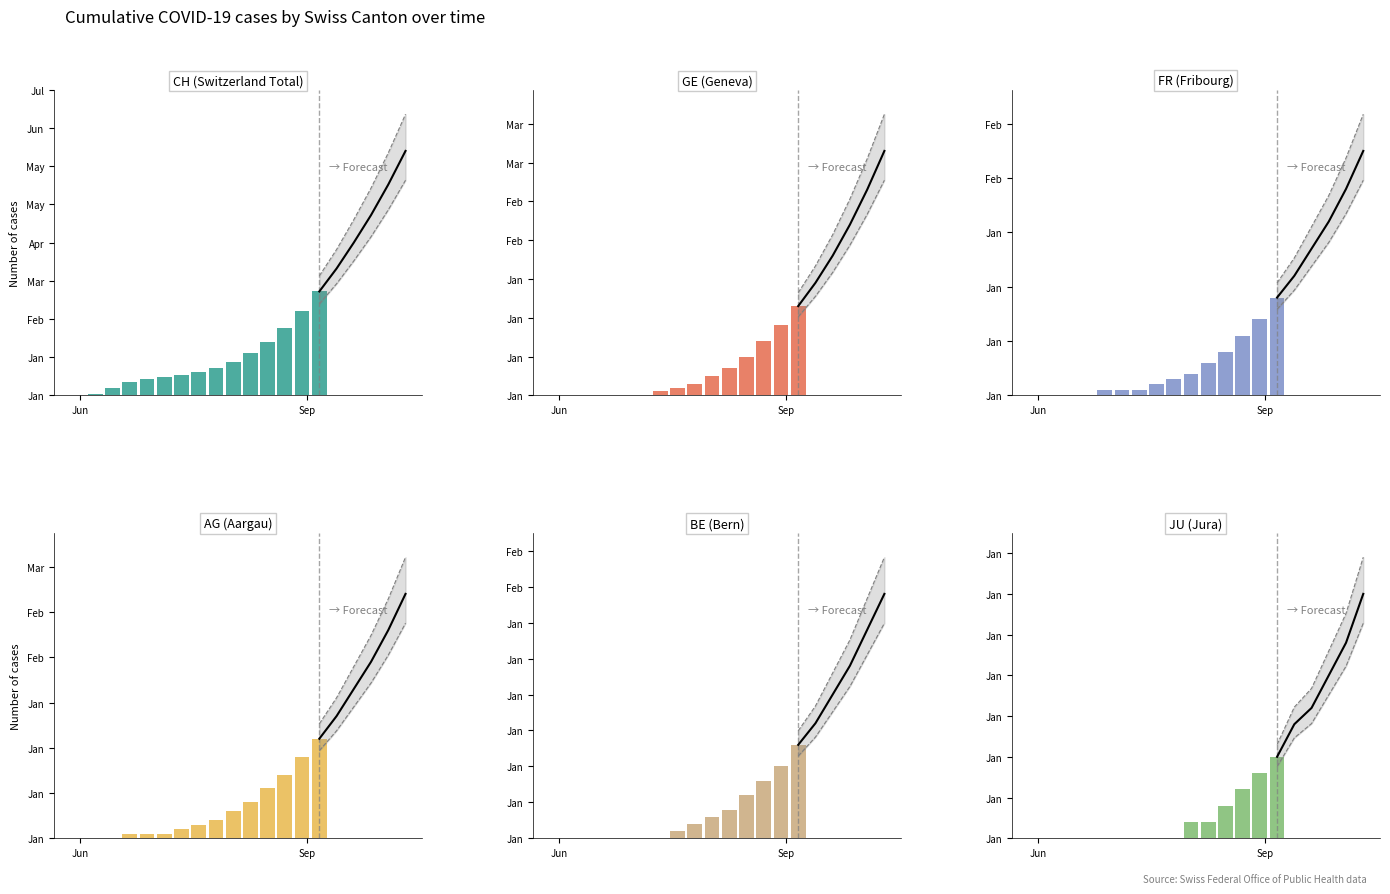

Reading left to right, what are all the values shown in this chart?

CH: 0	1	5	9	11	12	13	15	18	22	28	35	44	55	68
GE: 0	0	0	0	0	0	1	2	3	5	7	10	14	18	23
FR: 0	0	0	0	1	1	1	2	3	4	6	8	11	14	18
AG: 0	0	0	1	1	1	2	3	4	6	8	11	14	18	22
BE: 0	0	0	0	0	0	0	1	2	3	4	6	8	10	13
JU: 0	0	0	0	0	0	0	0	0	1	1	2	3	4	5